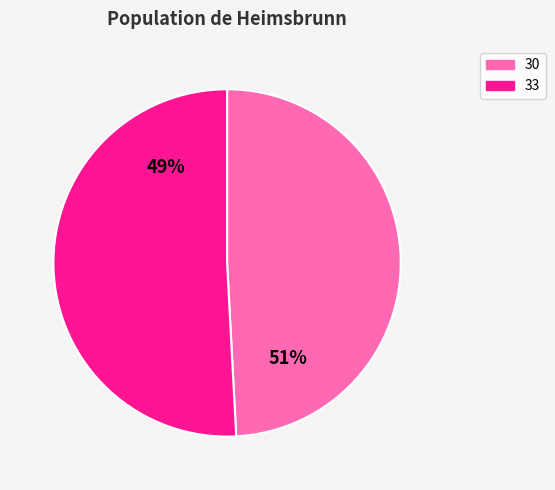

To the nearest percent, what is the difference between the 33 and 30 slice percentages?

2%